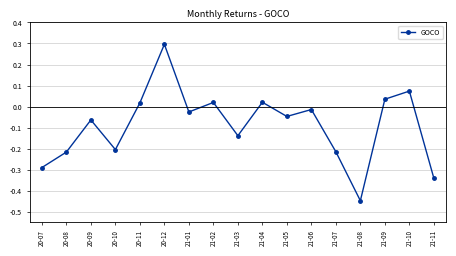

How many lines are shown in the chart?

1